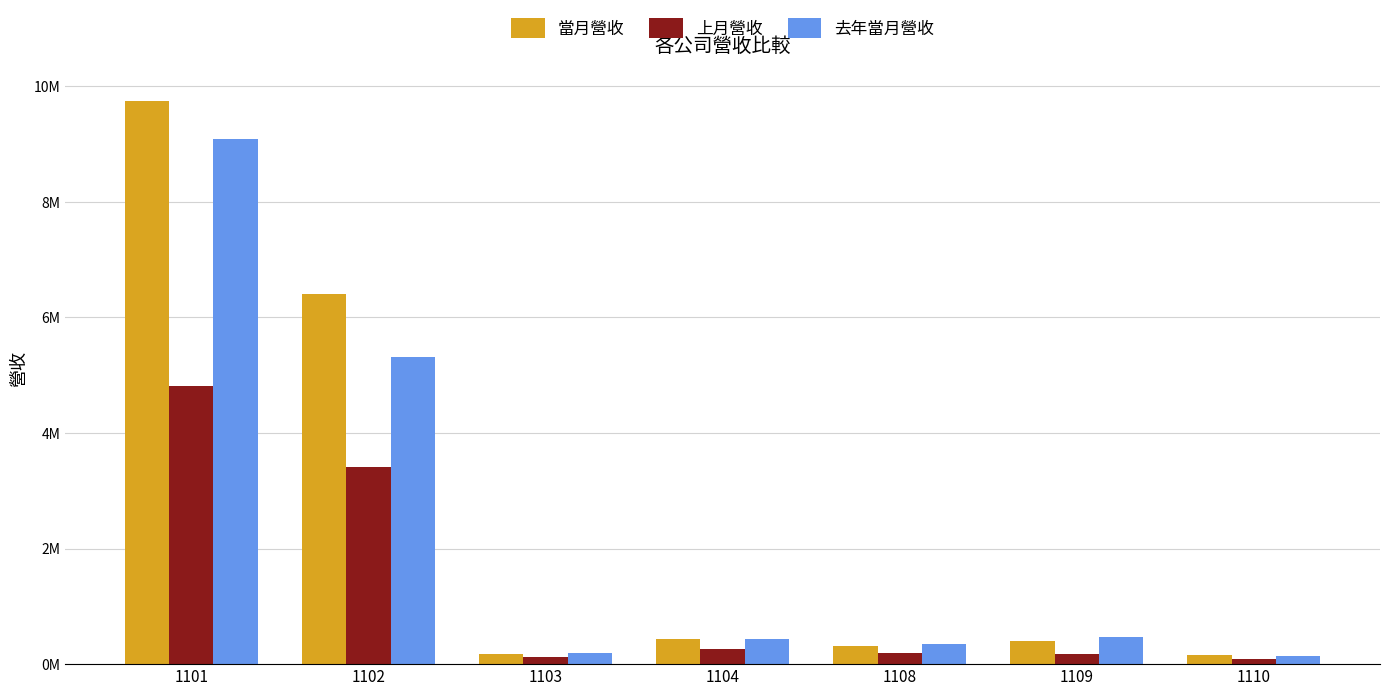

What is the value of the 上月營收 bar at the 4th from the left?

268120